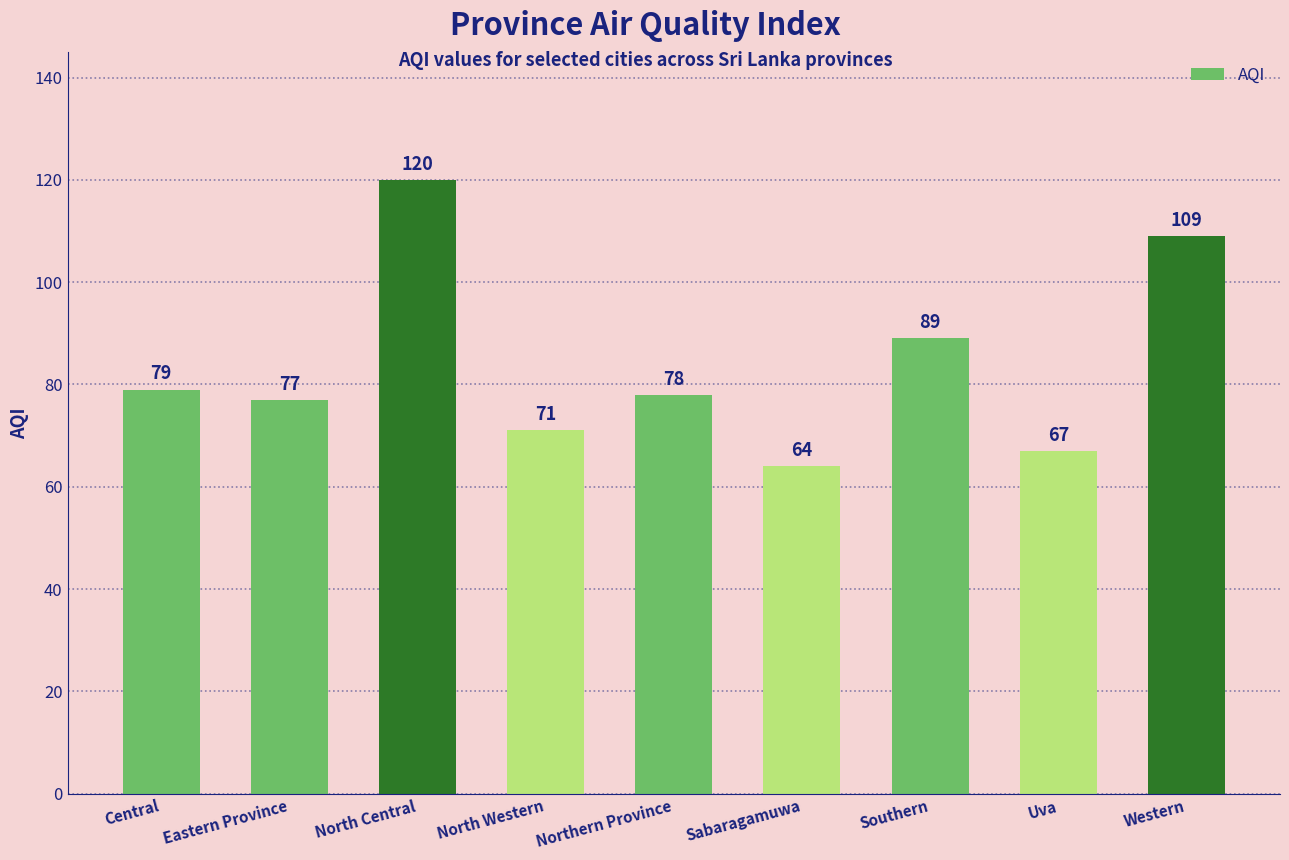

Approximately how many times larger is the value at Central compared to Uva?

1.2